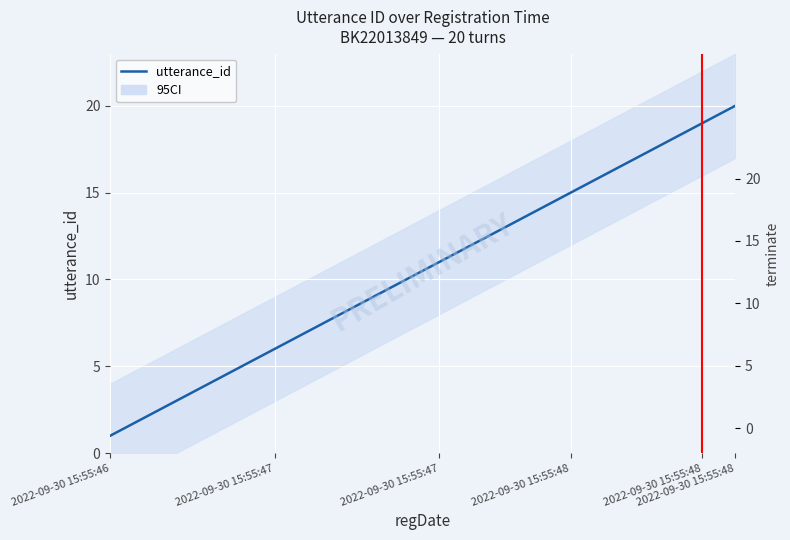

True or false: the data has more than 1 interior local peaks.

False